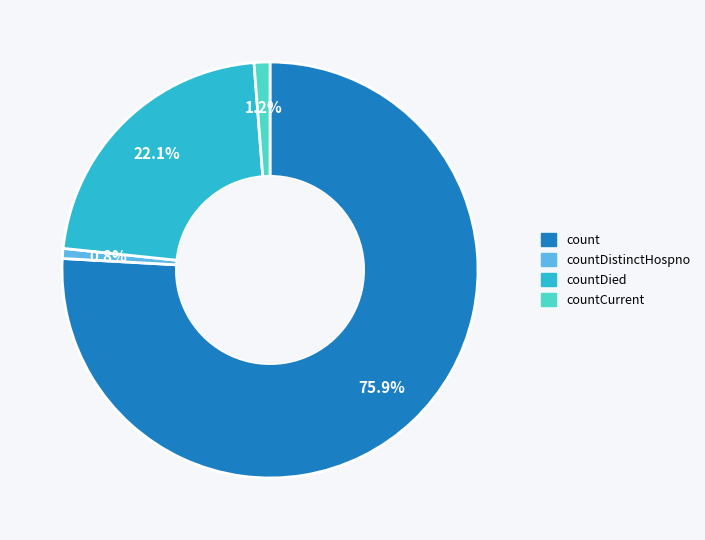

Does any single category account for the majority?

Yes